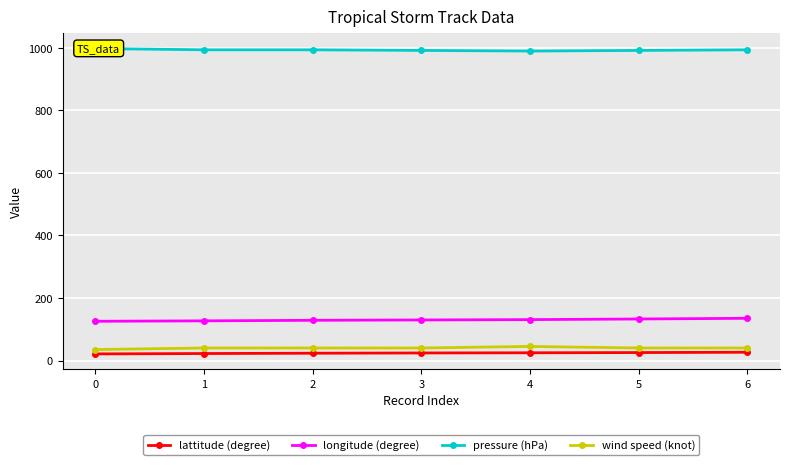

Which category has the highest value in the lattitude (degree) series?

6